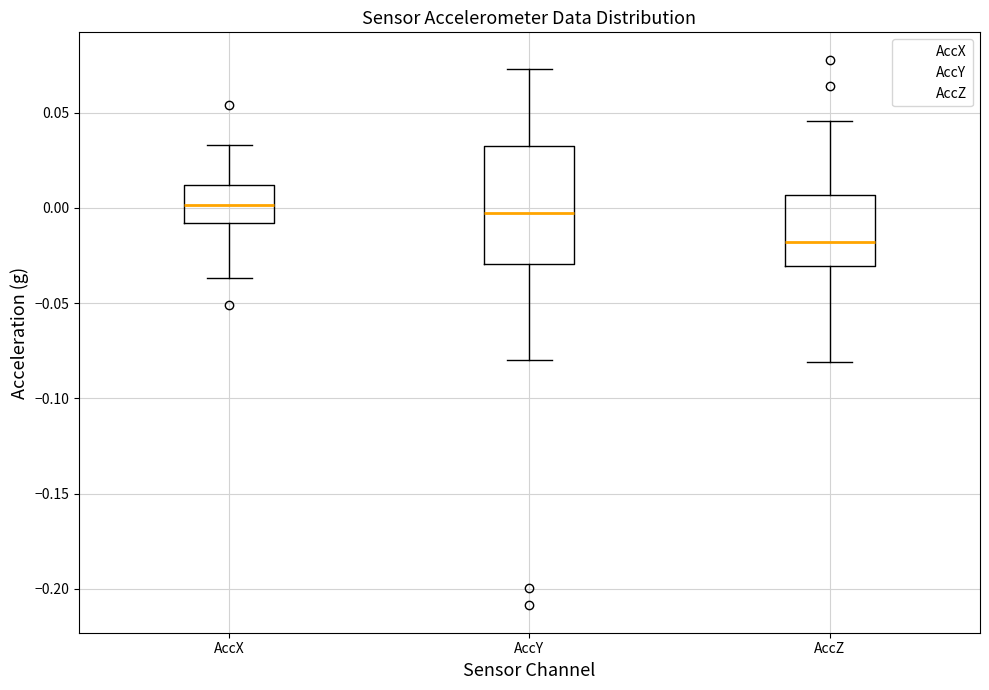

Comparing the boxes themselves (not the whiskers), which one is the tallest?

AccY